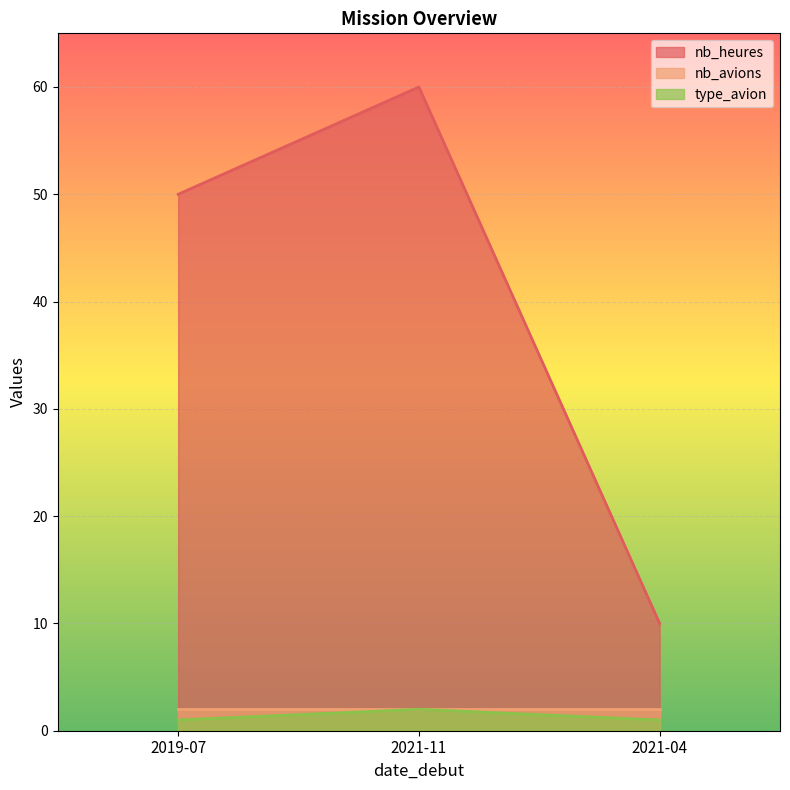

Which series has the largest total across all categories?

nb_heures